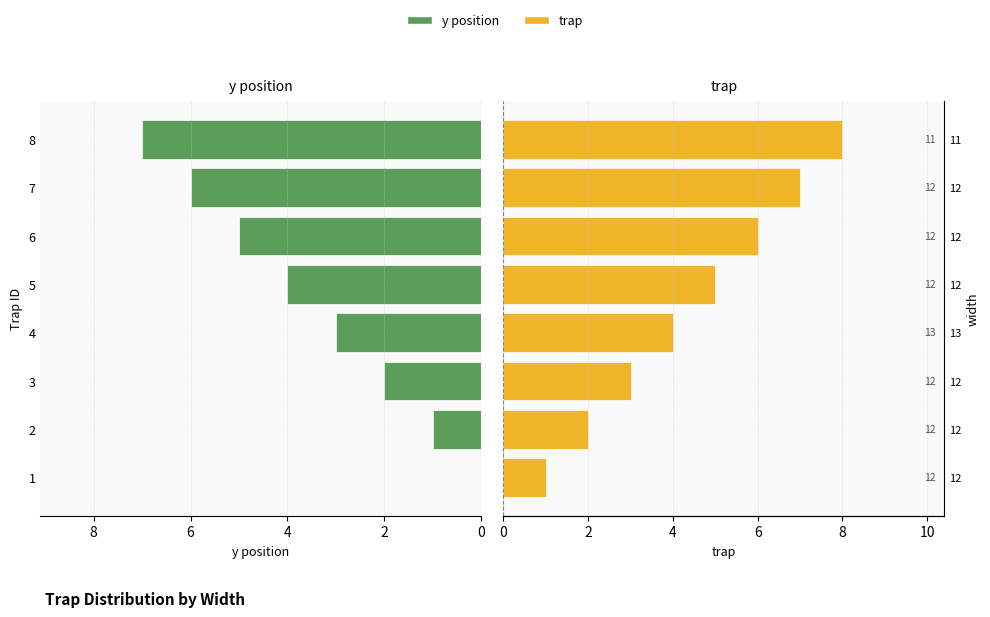

What is the difference between the second highest and minimum values in the trap series?

6